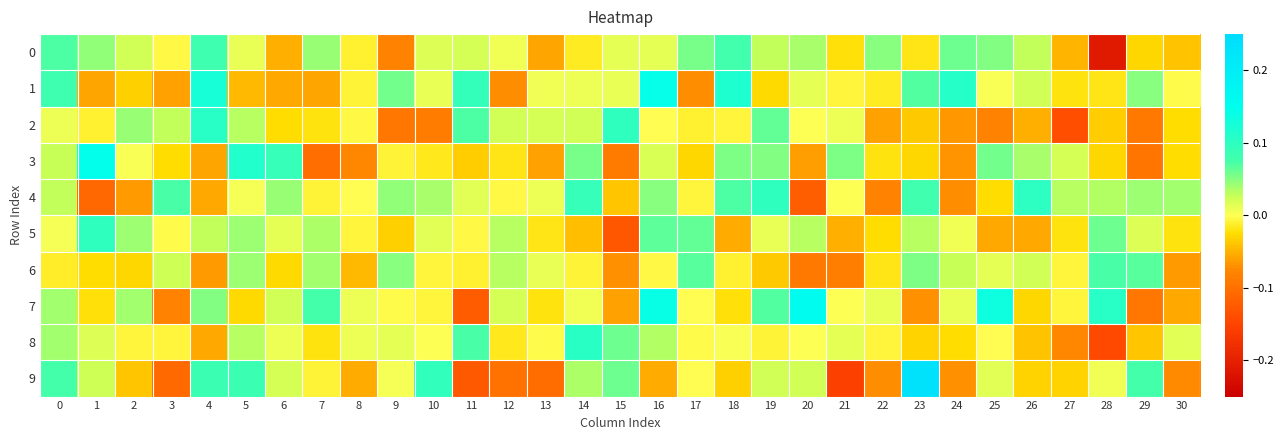

Which series has the largest total across all categories?

1